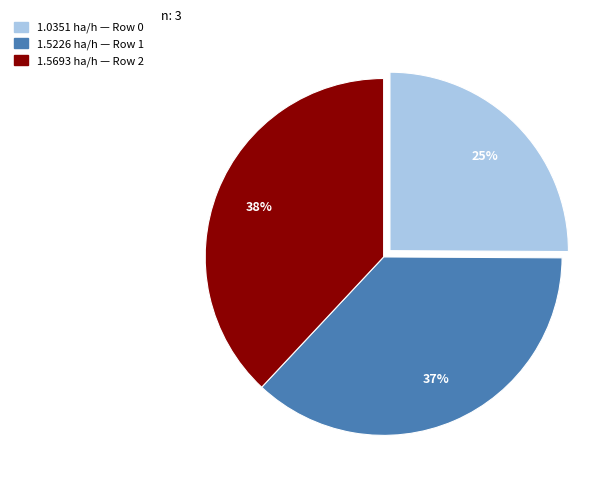

To the nearest percent, what is the difference between the largest and smallest slice percentages?

13%